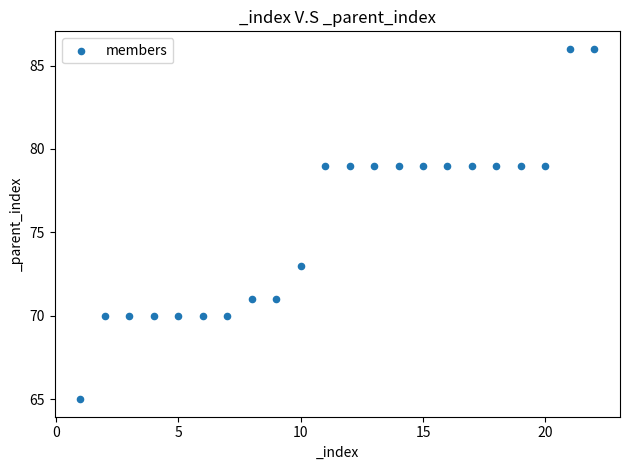

What Y value in the scatter plot is closest to 75?

73